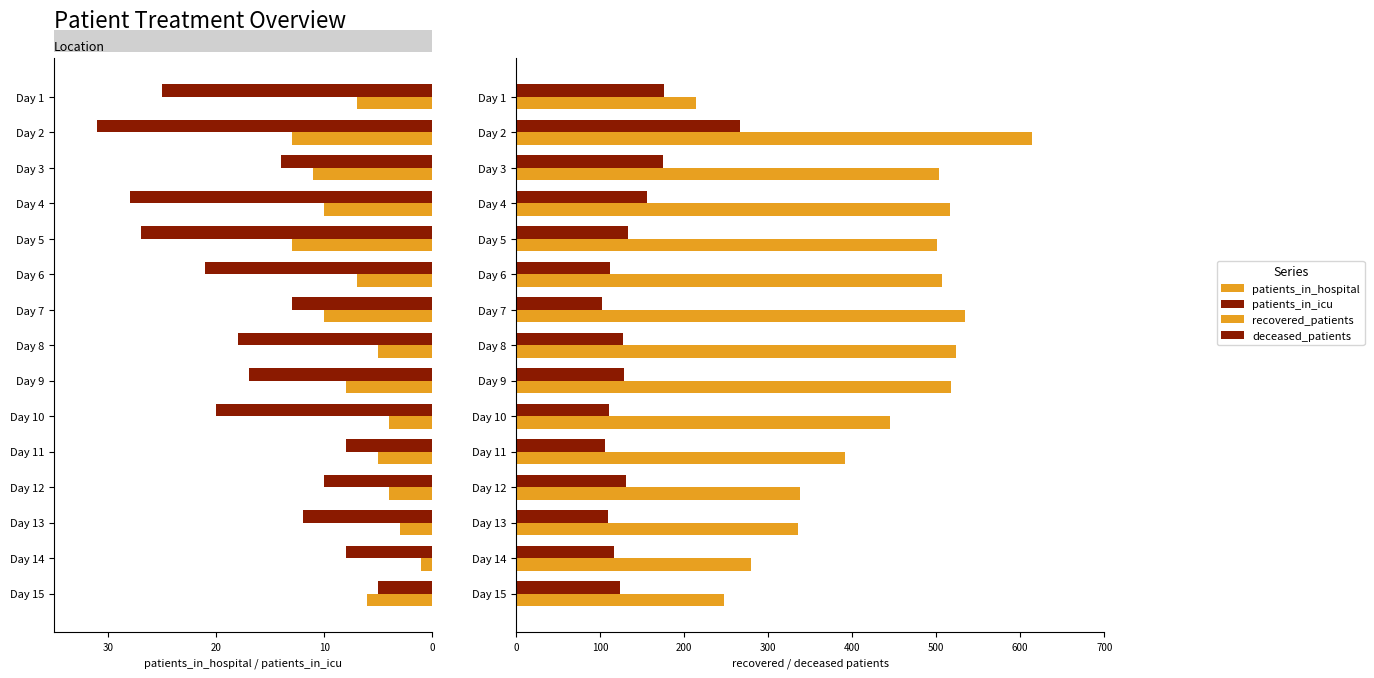

What is the value of the patients_in_hospital bar at the 7th from the left?

-10